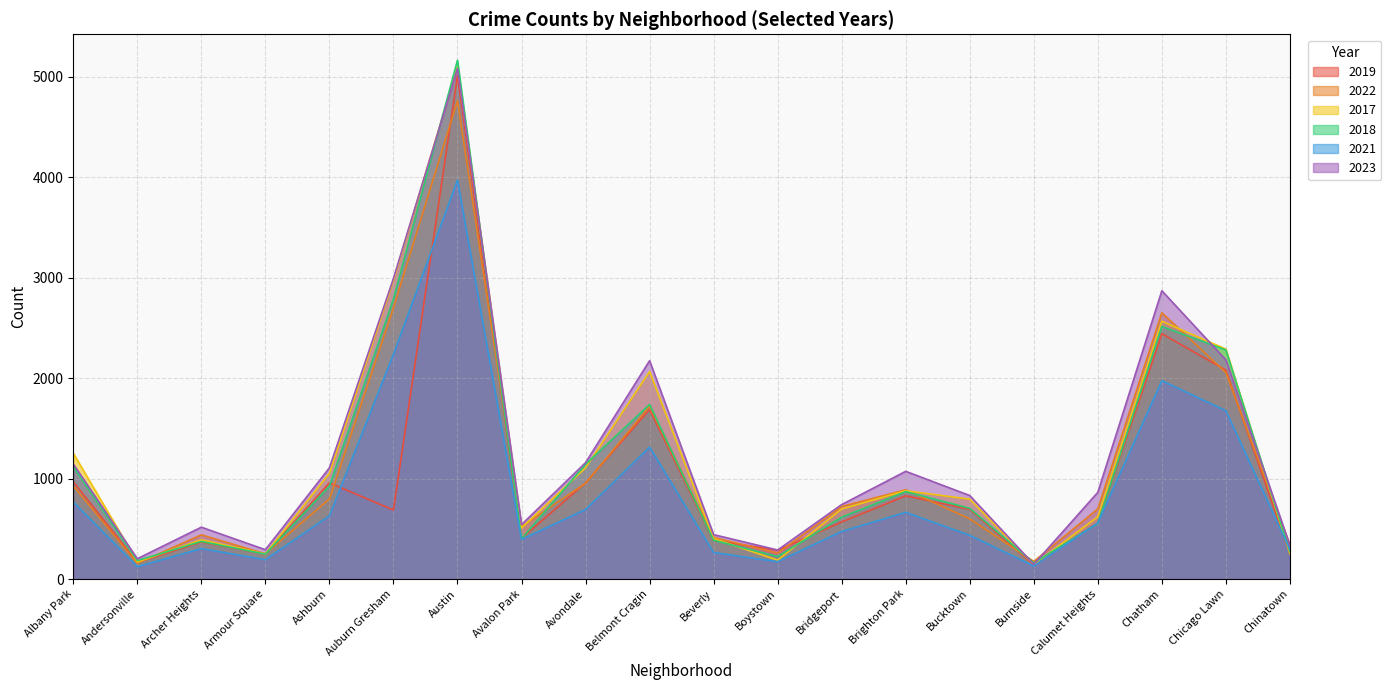

What is the average value of the 2021 series?

863